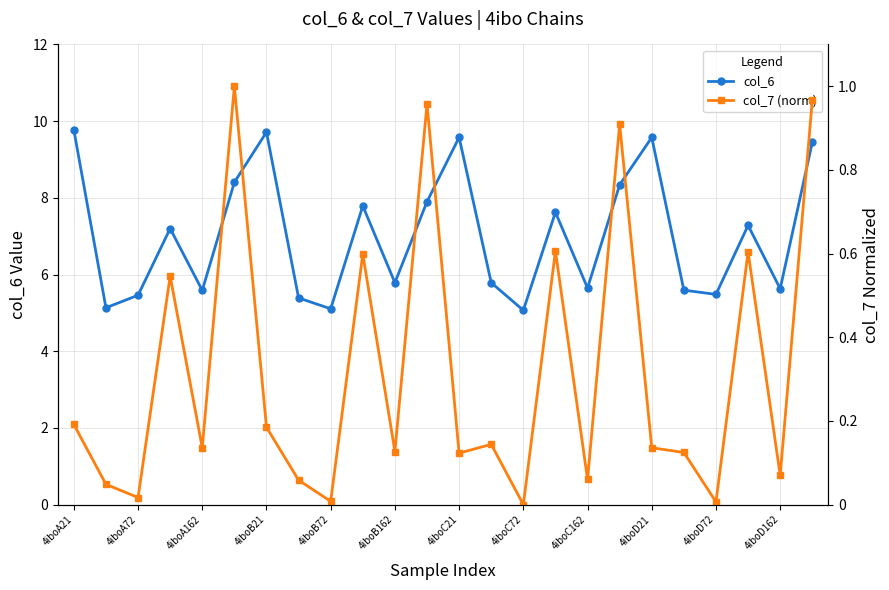

Is it true that col_6 equals 9.8 at 4iboA21?

True